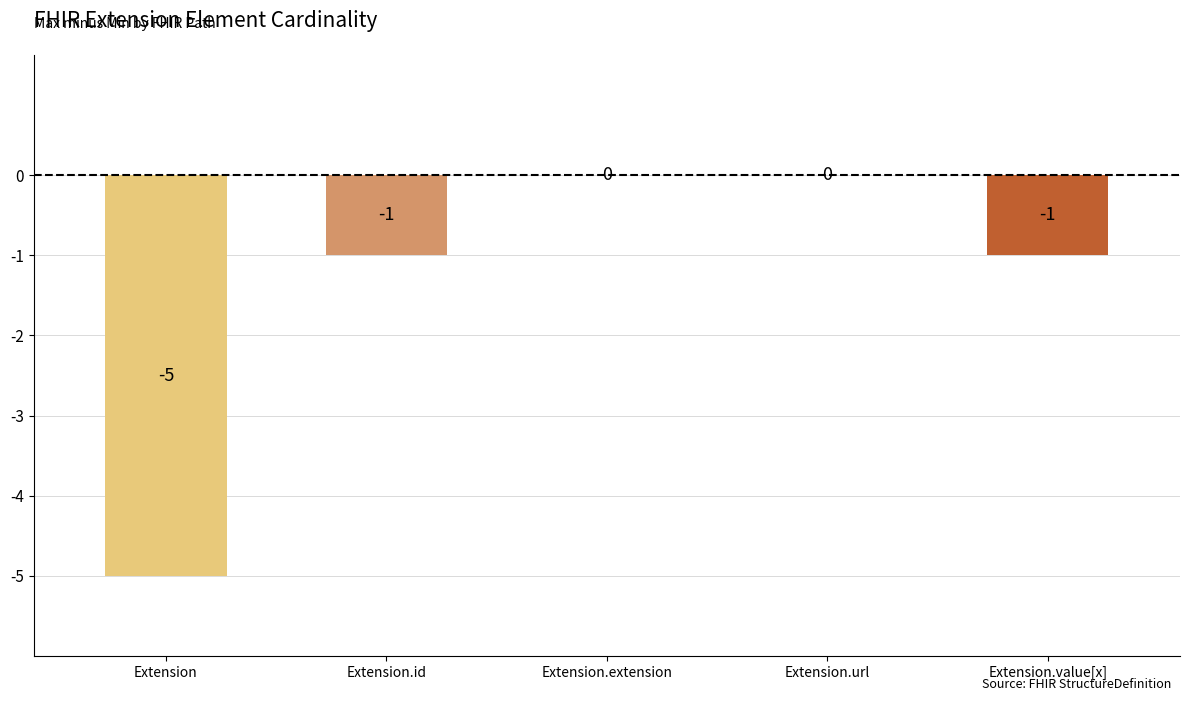

What is the sum of all values?

-7